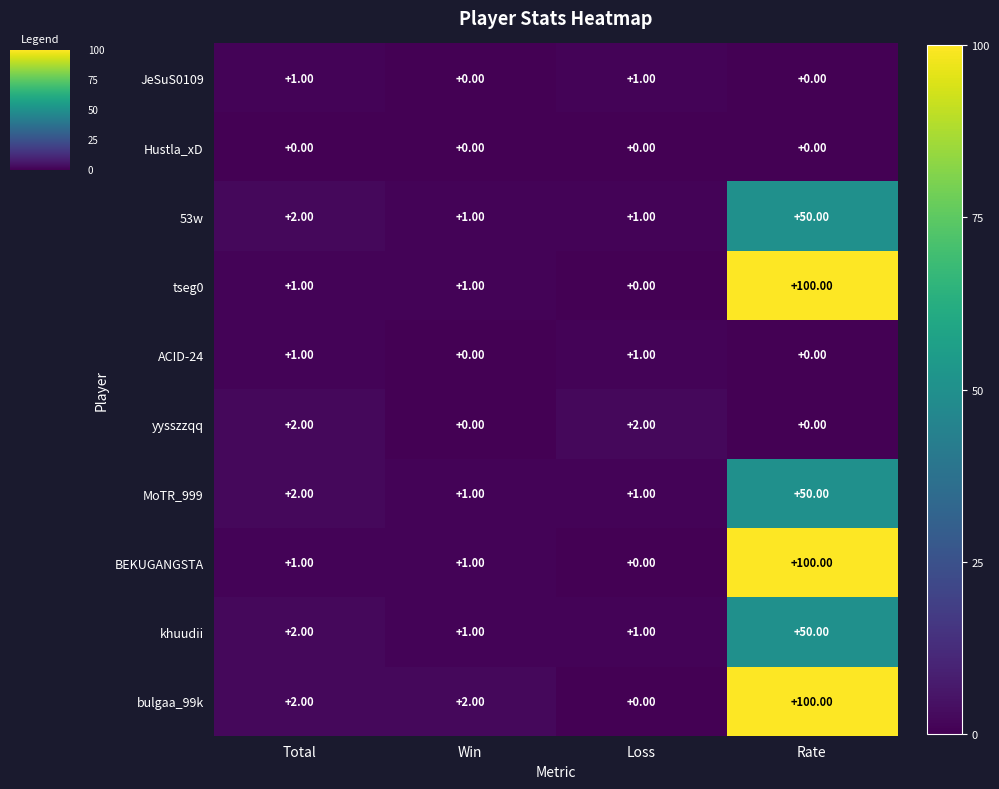

What is the sum of all 53w values?

54